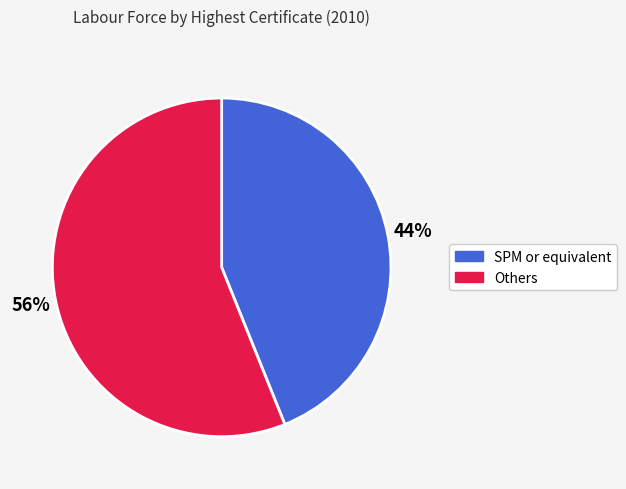

Is there any slice that represents more than half of the pie?

Yes